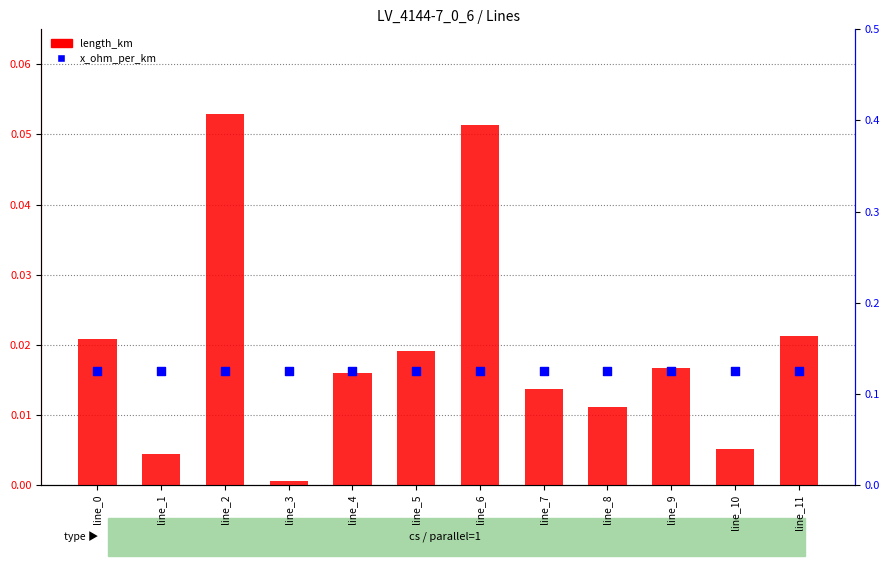

At how many categories does at least one series exceed 0?

12